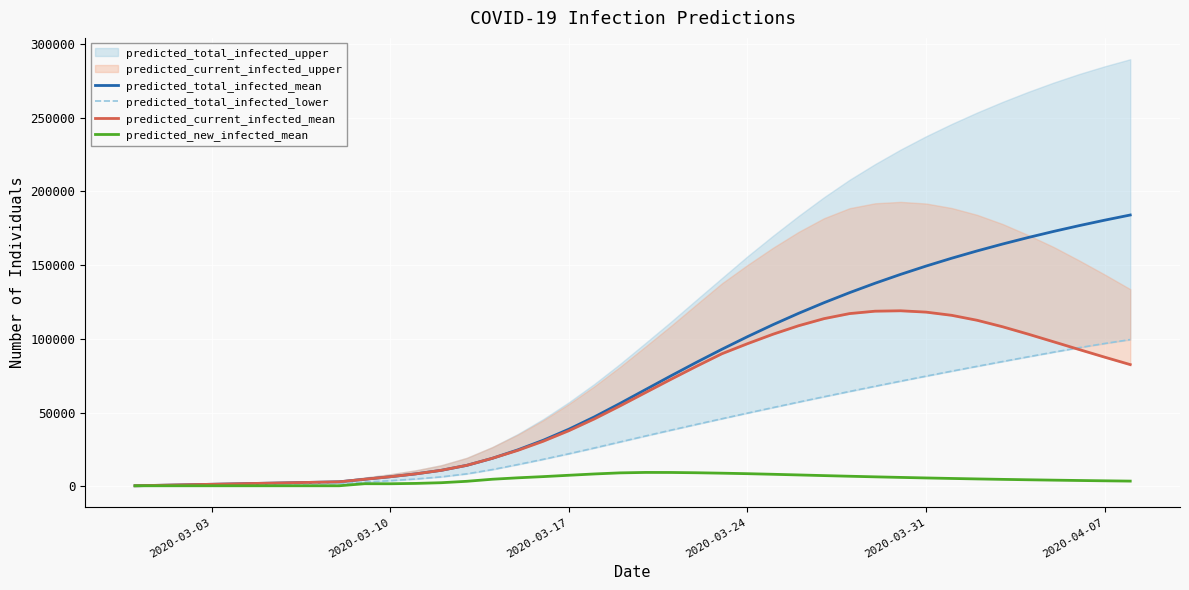

What is the average value of the predicted_total_infected_mean series?

74232